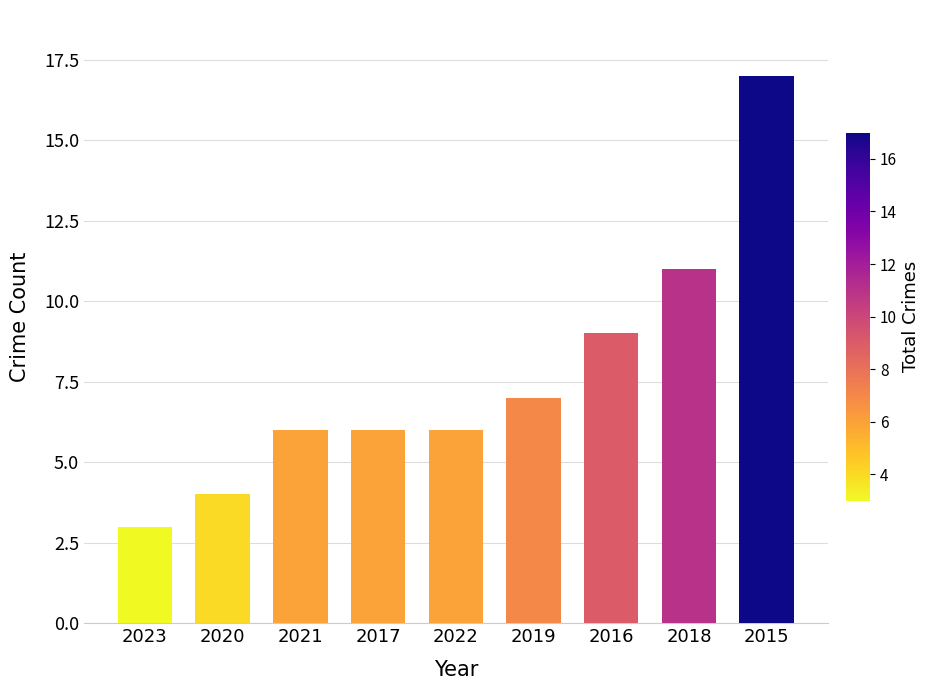

Does the chart contain any negative values?

No